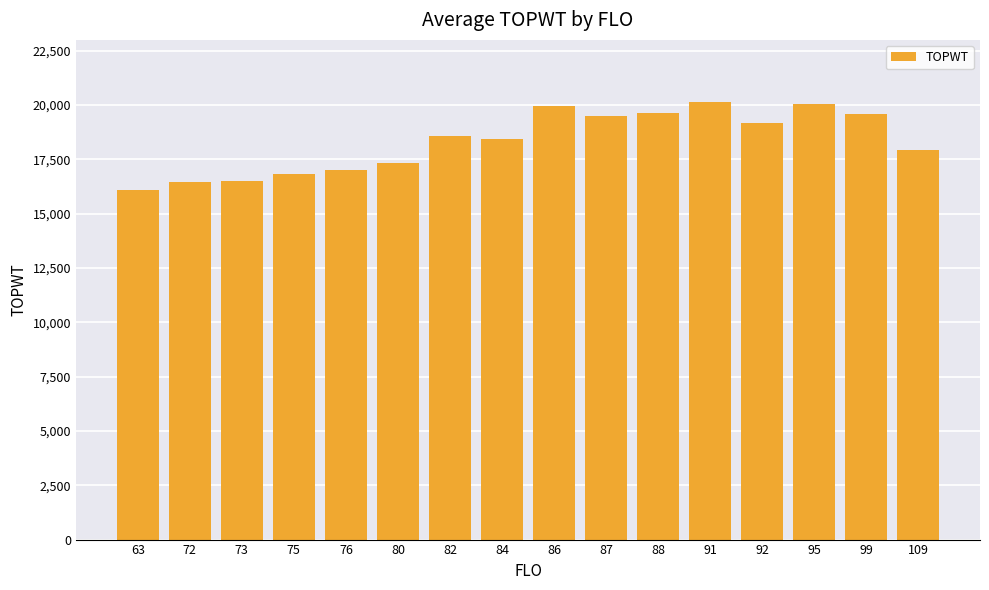

What is the value of the 12th bar from the left?

20137